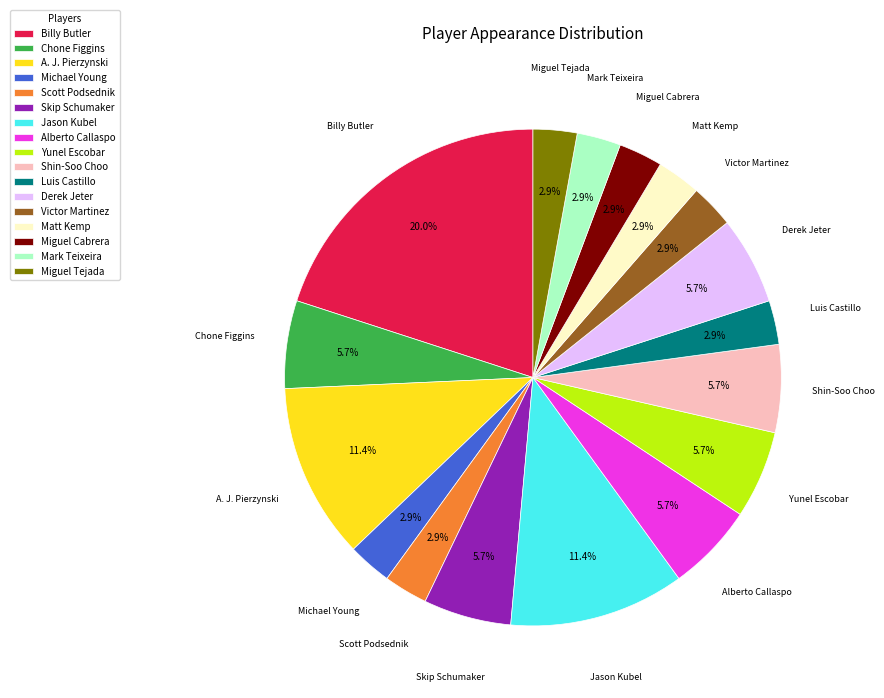

Is it true that Chone Figgins is 6% of the pie?

True